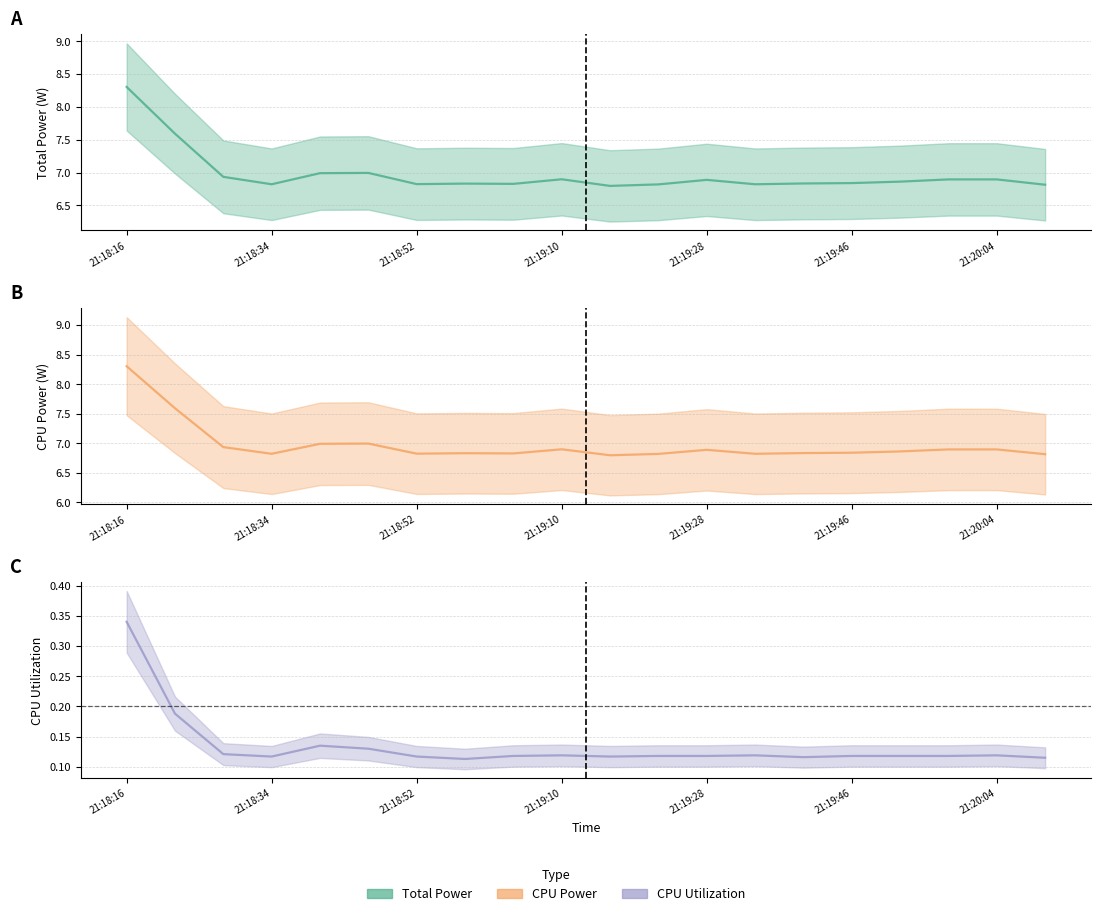

Is it true that Total Power equals 6.8 at 21:18:34?

True